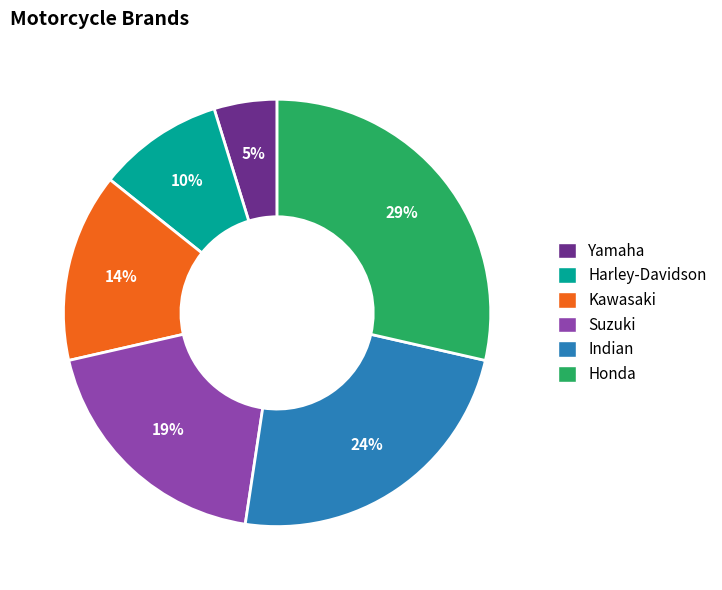

Between Kawasaki and Indian, which is larger?

Indian